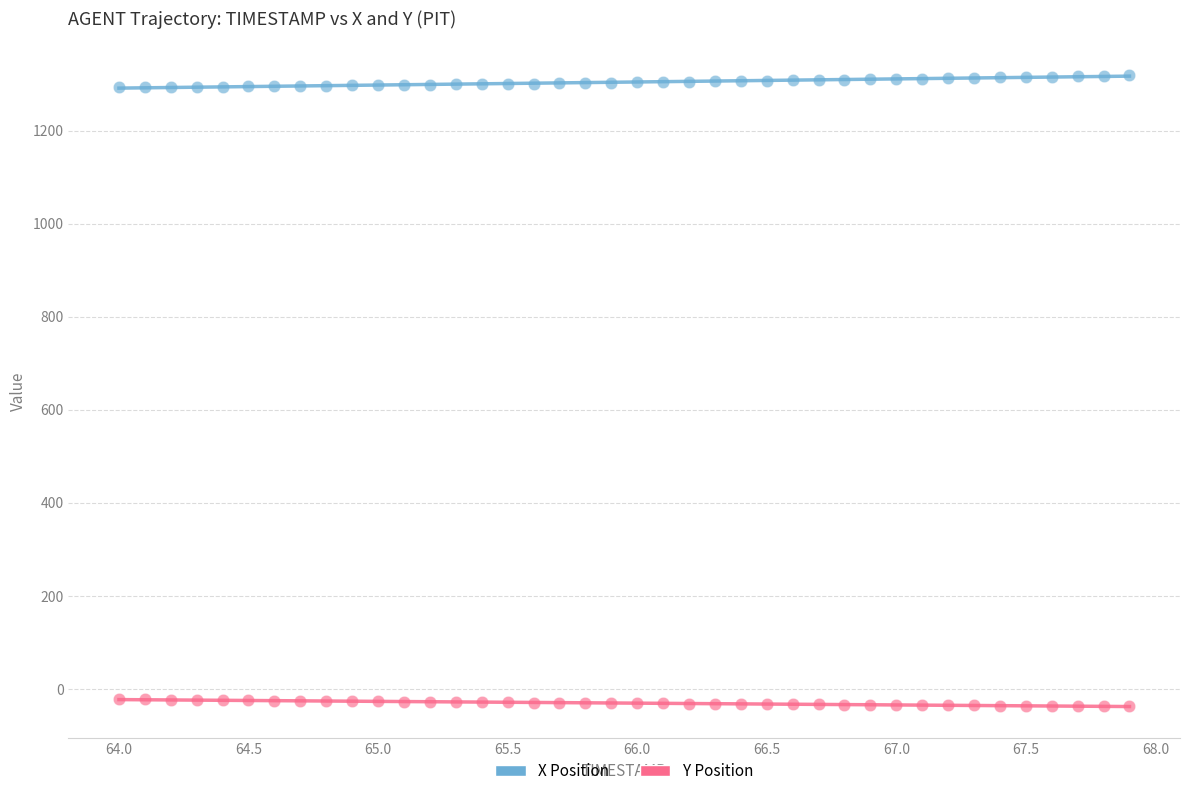

Across all data points, what is the range of Y values (max minus min)?

1356.7